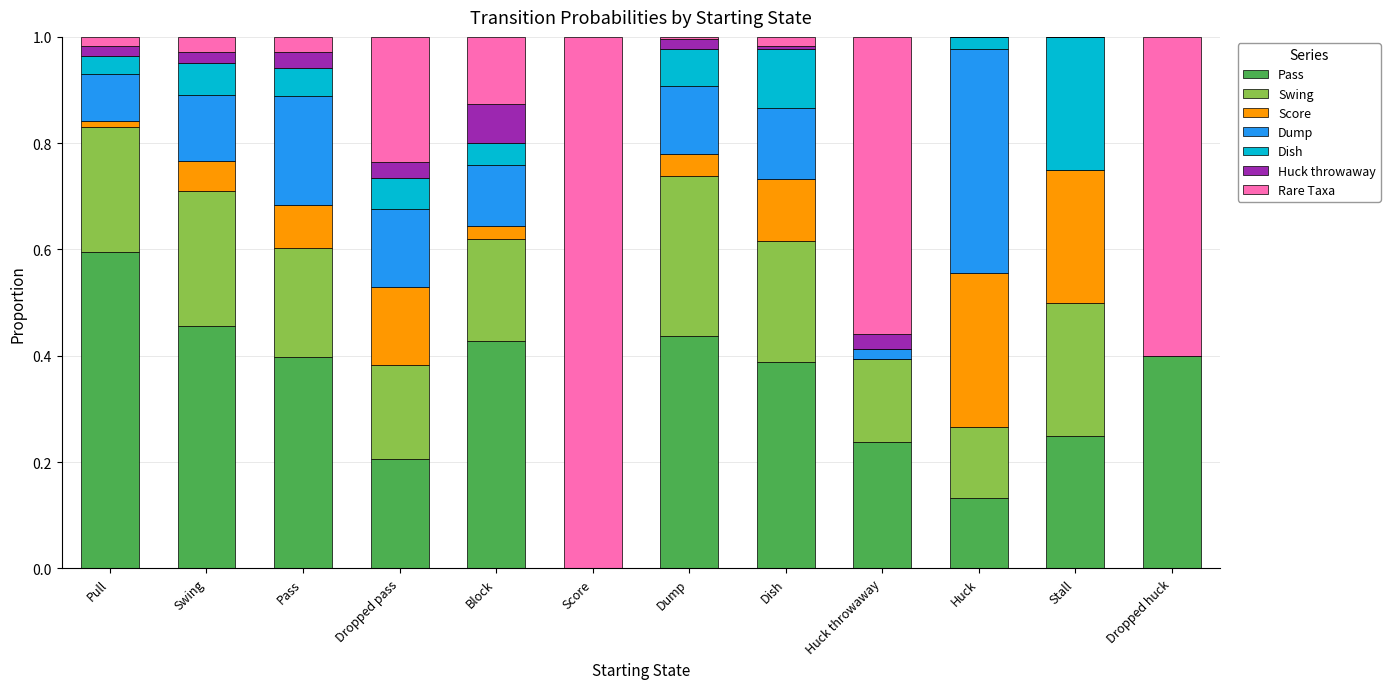

What is the total value across all series at Stall?

1.0